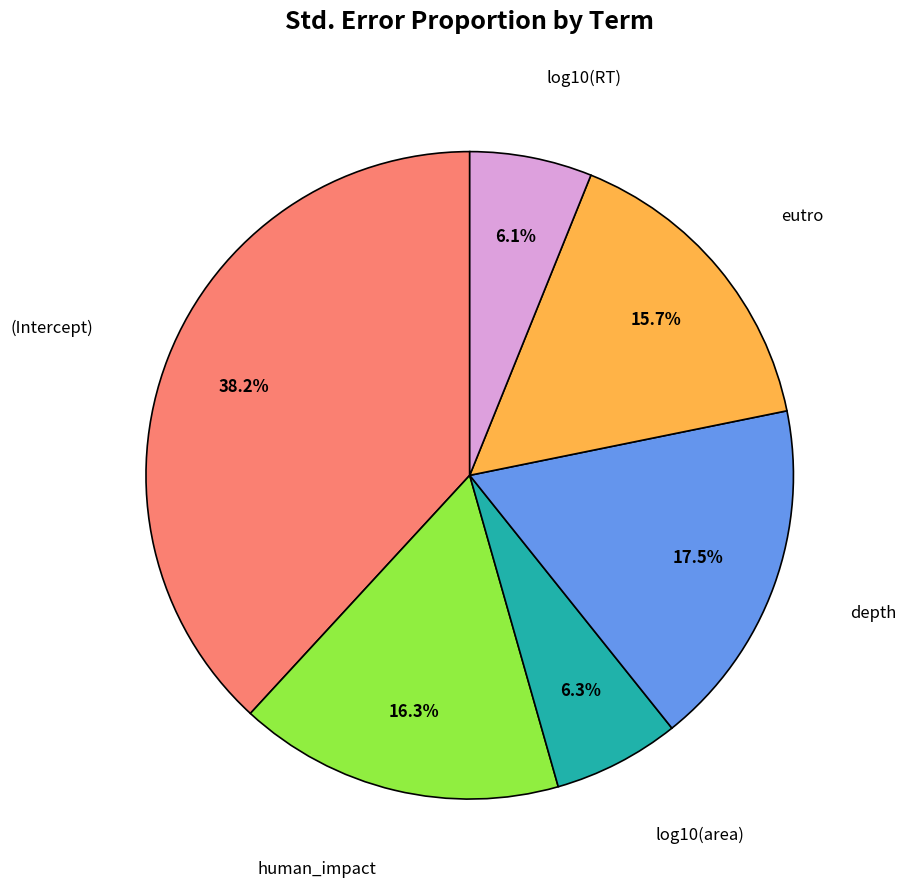

The (Intercept) slice represents 24% of the pie. True or false?

False